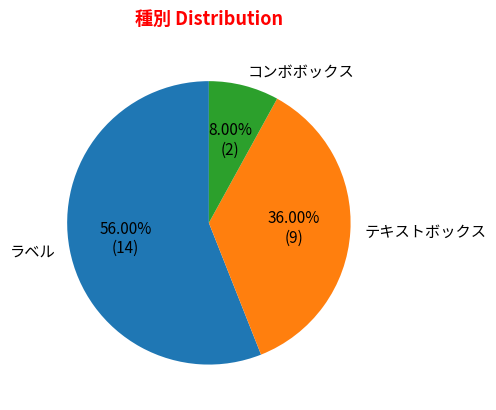

Does ラベル represent more than half of the total?

Yes